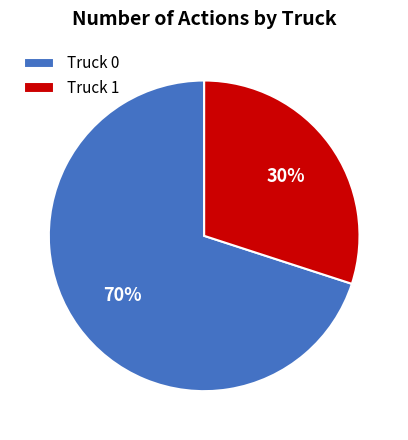

The Truck 1 slice represents 30% of the pie. True or false?

True